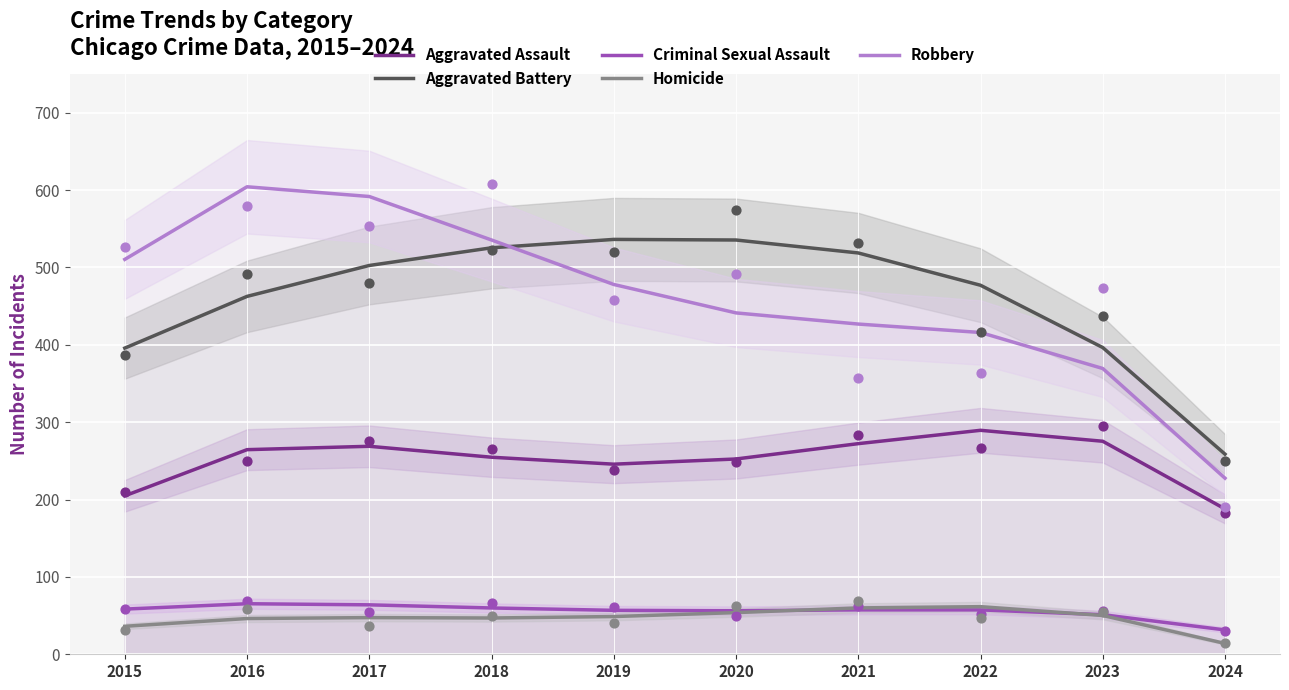

What are all the series names shown in the legend?

Aggravated Assault, Aggravated Battery, Criminal Sexual Assault, Homicide, Robbery